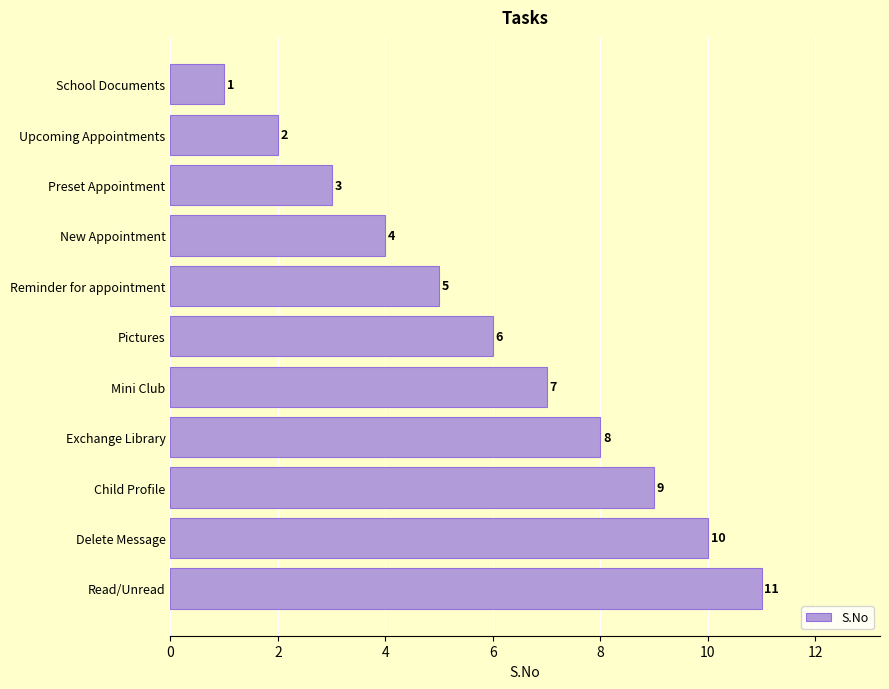

What is the label of the 9th bar from the bottom?

Preset Appointment